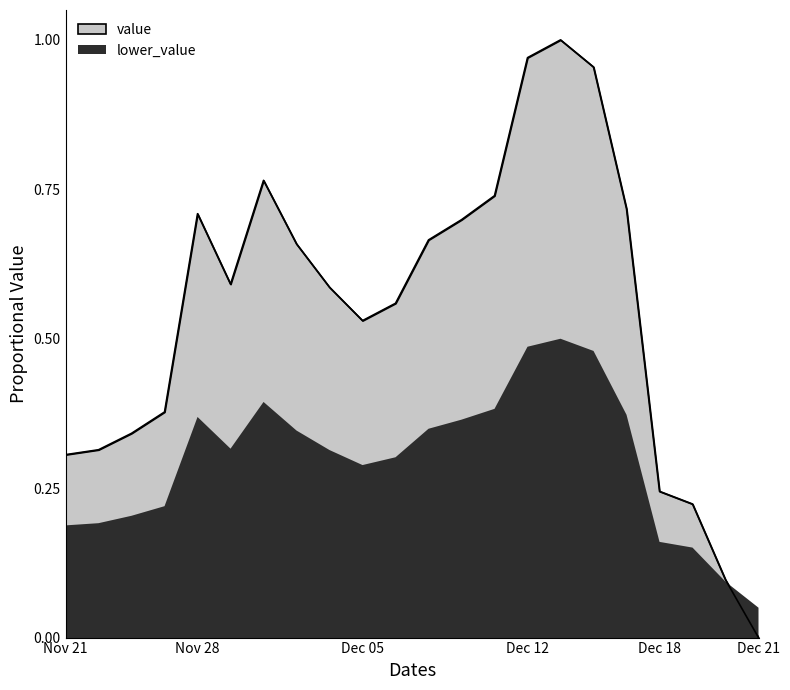

What position from the left is Dec 20?

21